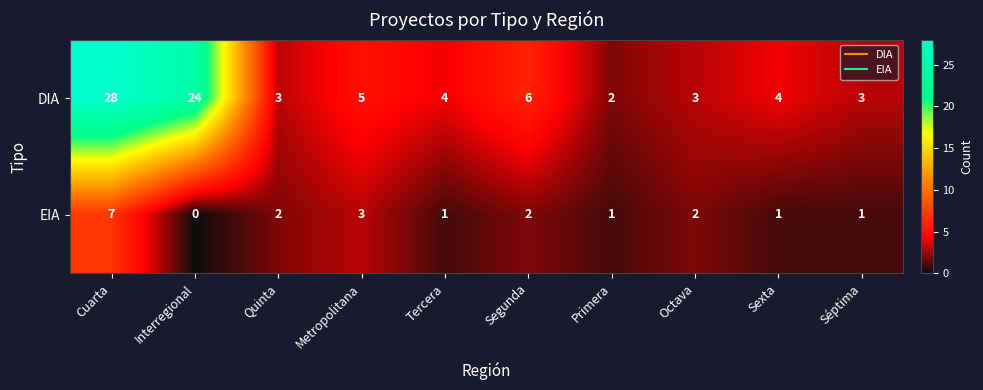

Which category has the highest value in the EIA series?

Cuarta